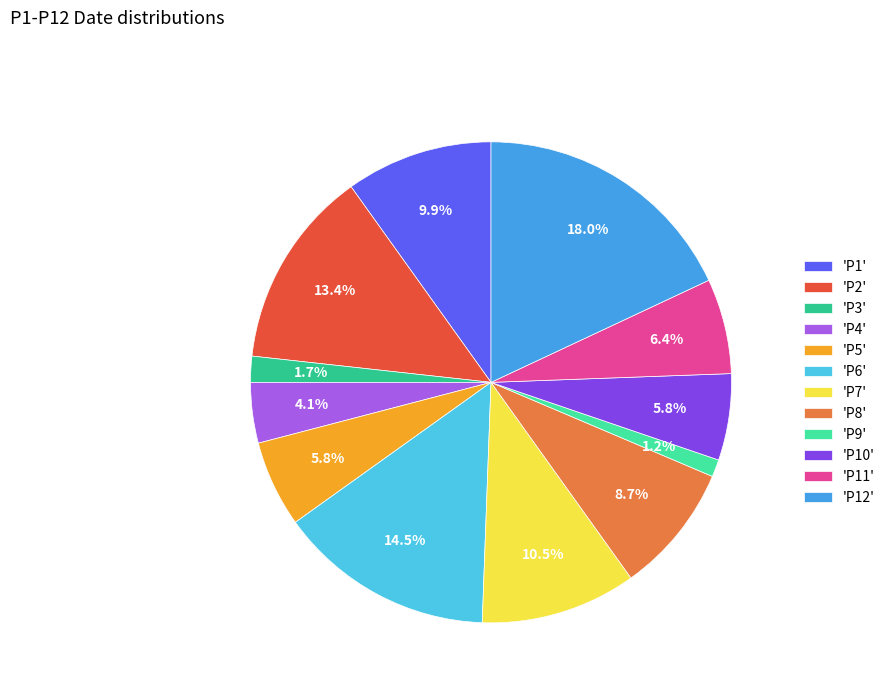

Is there any slice that represents more than half of the pie?

No